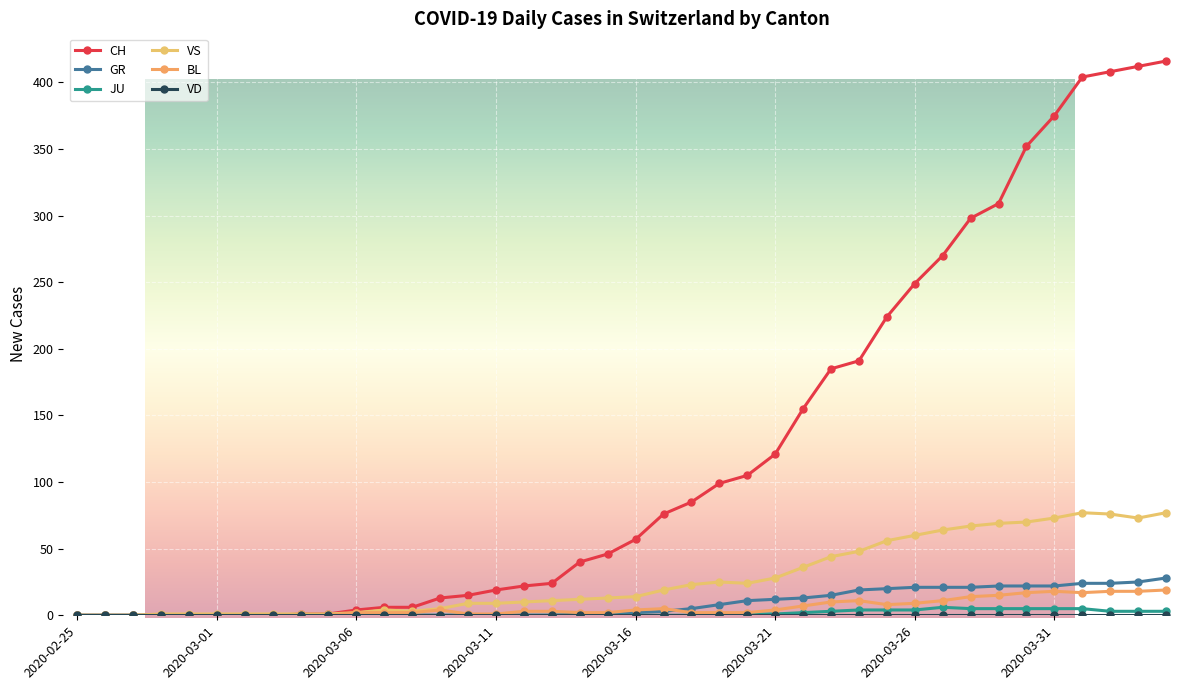

True or false: CH has a value of 58 at 2020-03-14.

False